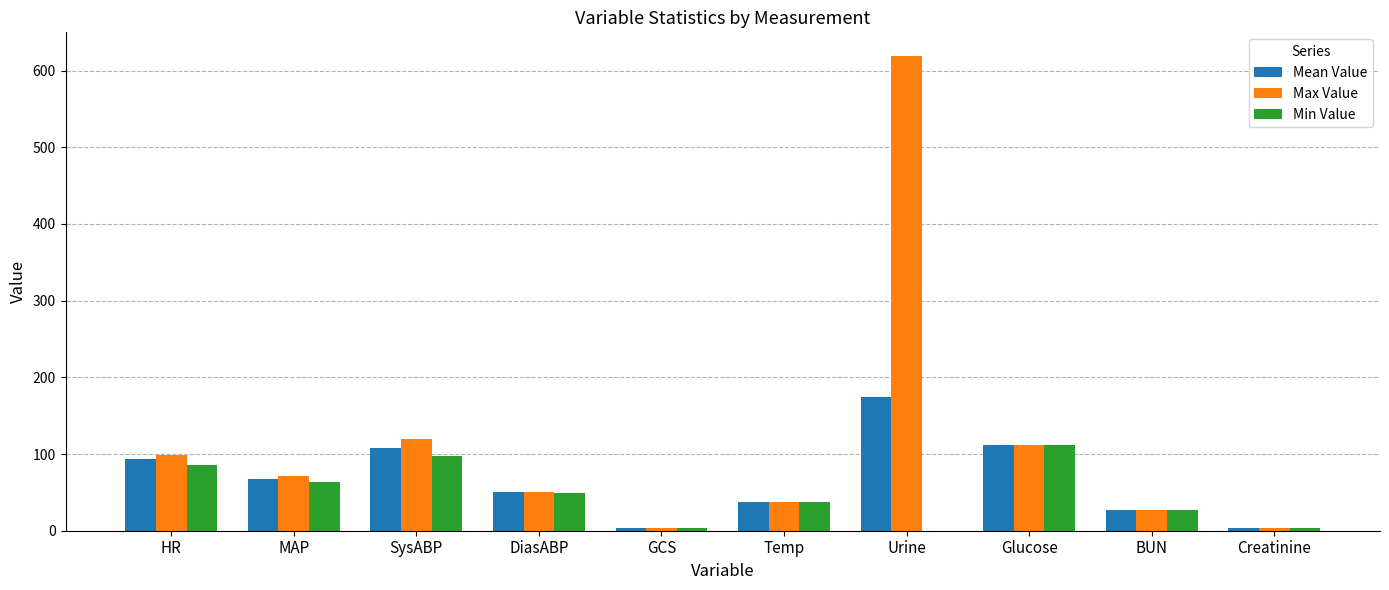

What is the sum of all Max Value values?

1142.4